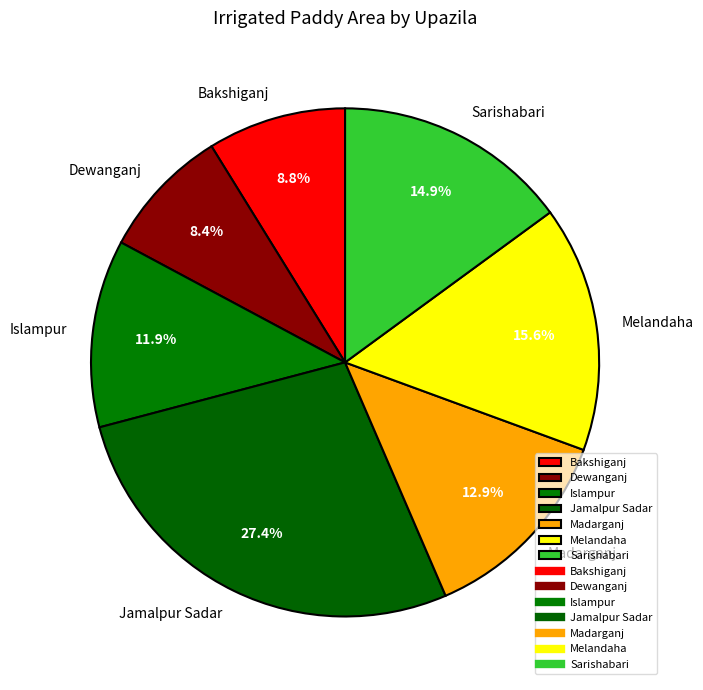

Which slice is the largest?

Jamalpur Sadar